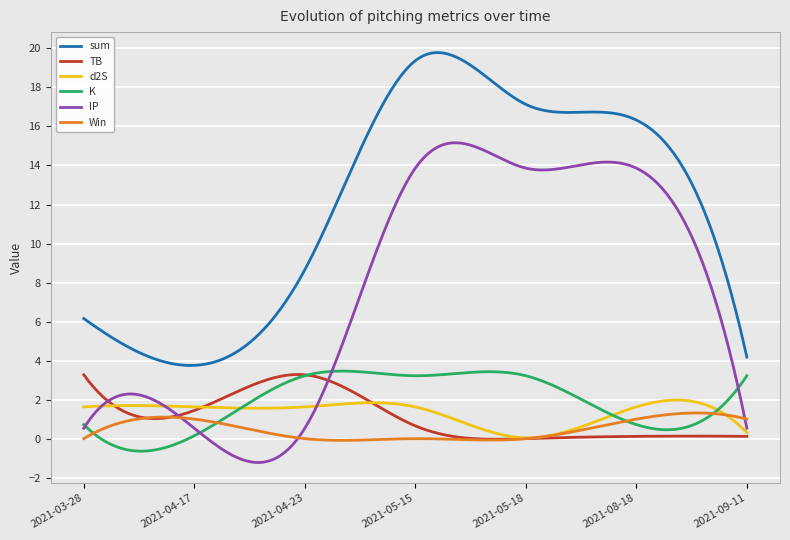

True or false: sum and TB intersect in this chart.

False